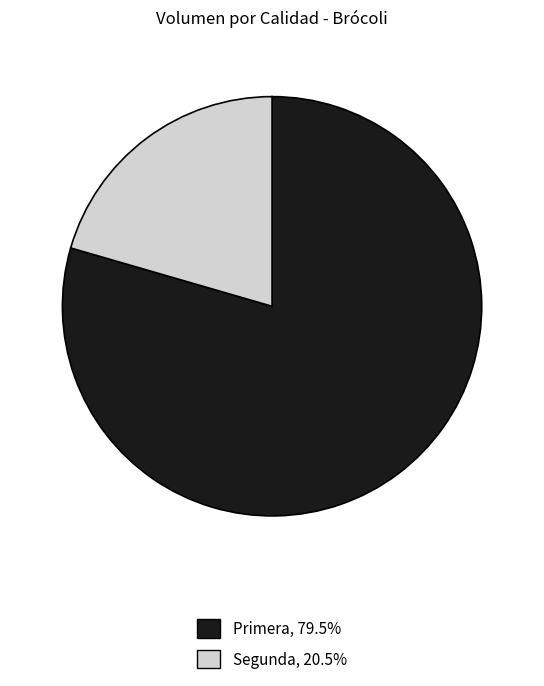

Approximately how many times larger is the value at Primera compared to Segunda?

3.9